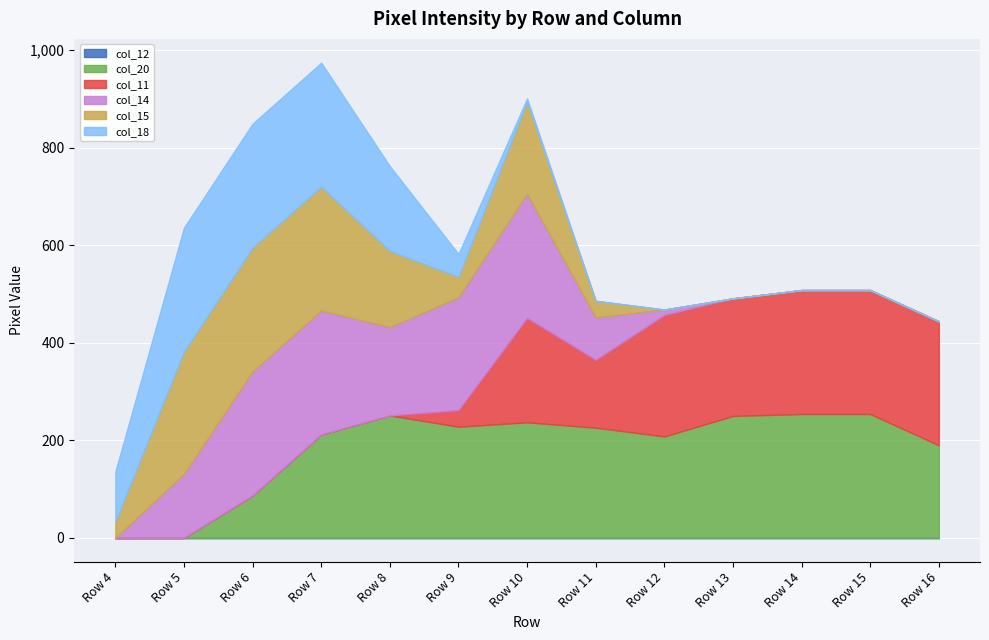

The col_15 series shows 0 at Row 16. True or false?

True